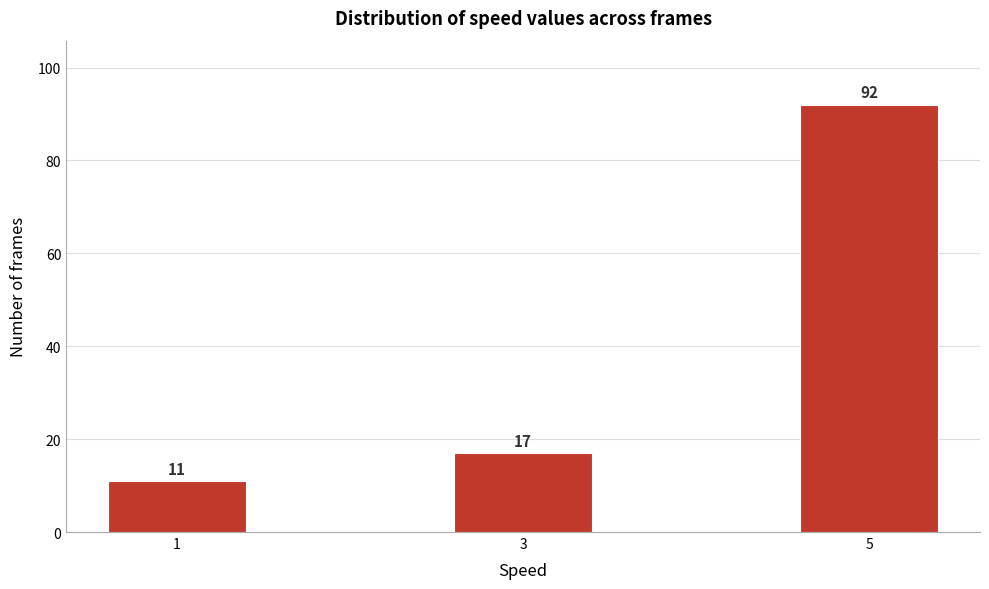

Reading right to left, extract all data points from this chart.

92	17	11